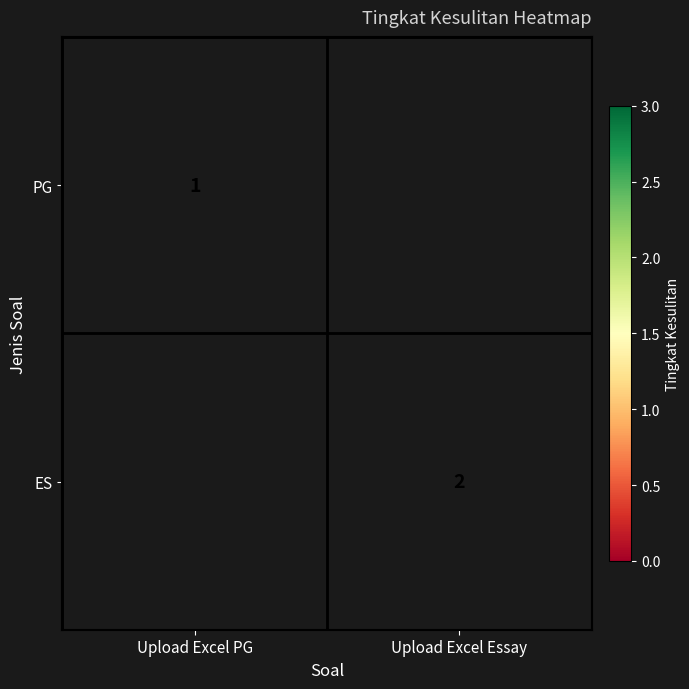

Is the value of PG at Upload Excel PG greater than the value of ES at Upload Excel Essay?

No